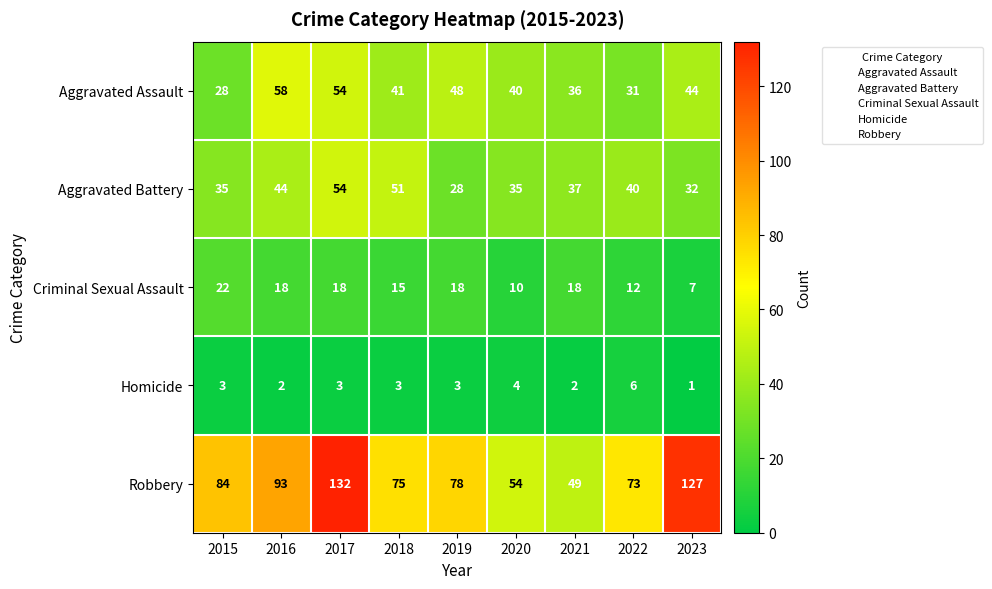

Between 2018 and 2023, which series saw the biggest shift?

Robbery